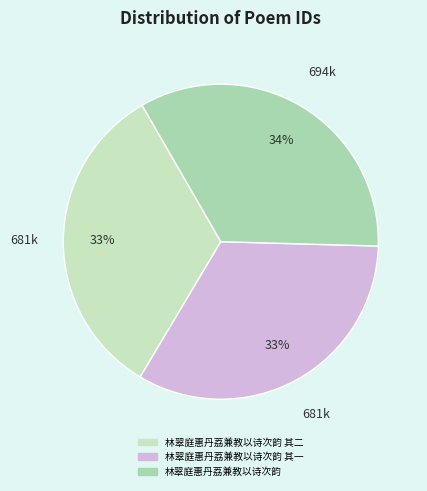

To the nearest percent, what is the difference between the 林翠庭惠丹荔兼教以诗次韵 其二 and 林翠庭惠丹荔兼教以诗次韵 slice percentages?

1%